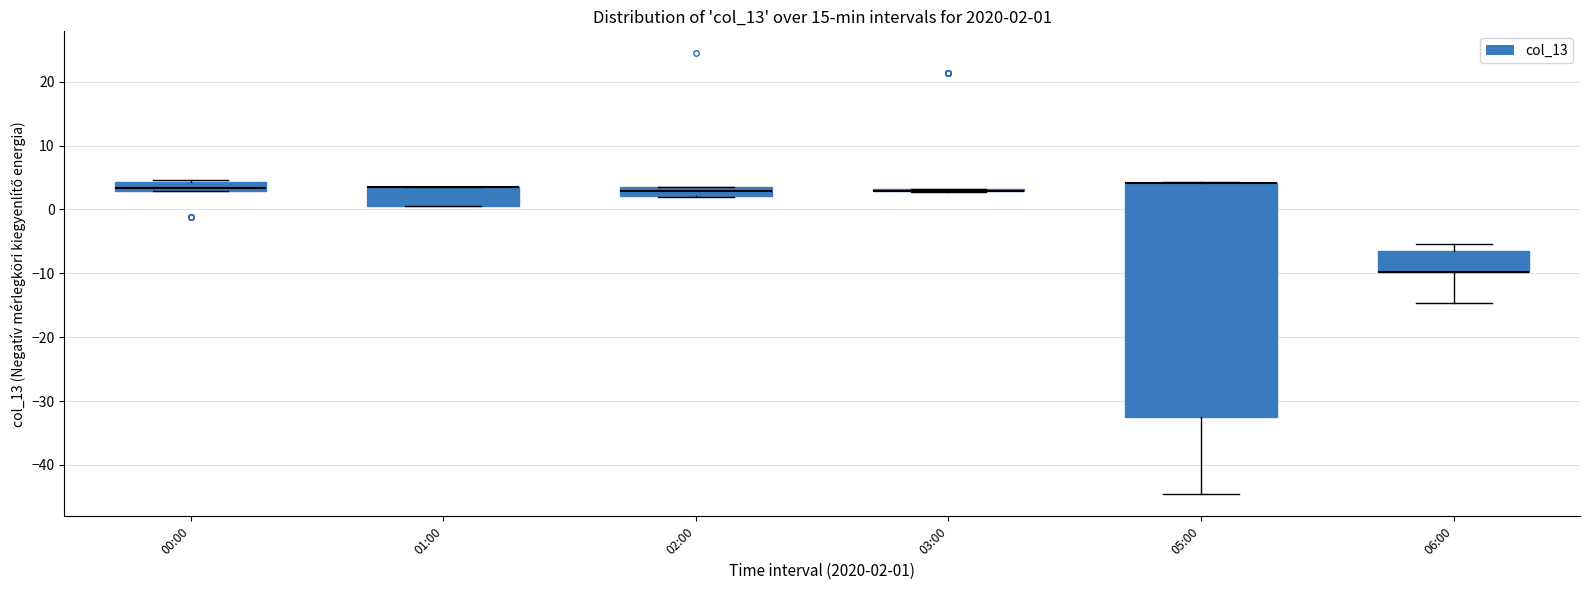

Comparing the boxes themselves (not the whiskers), which one is the tallest?

05:00